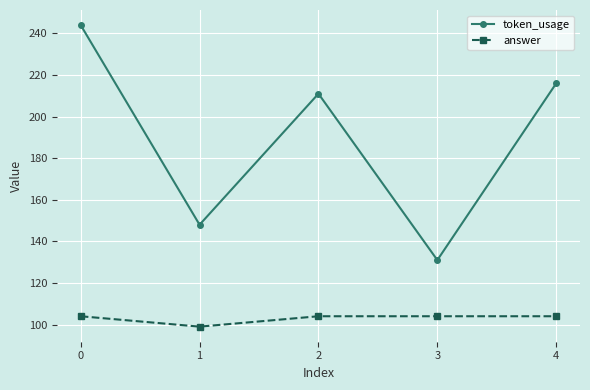

Is it true that answer equals 104 at 3?

True